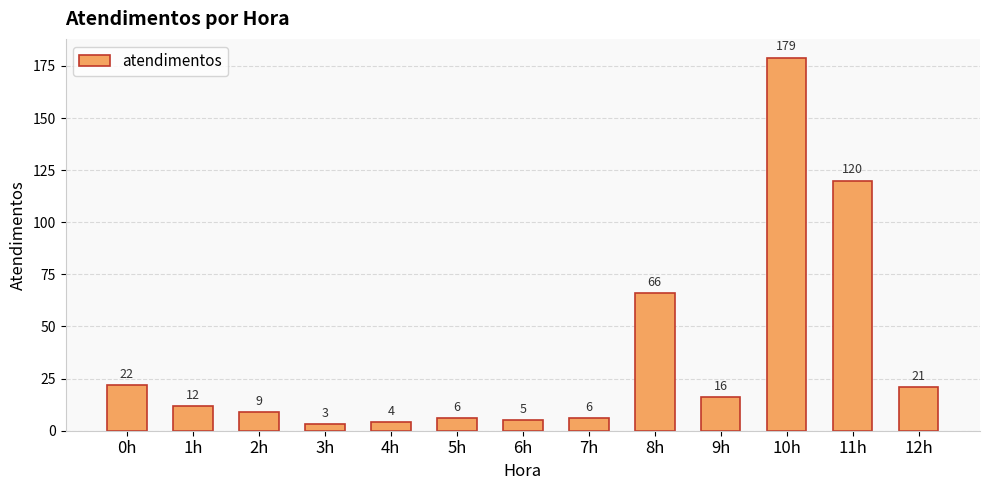

What is the difference between the values at 8h and 10h?

113